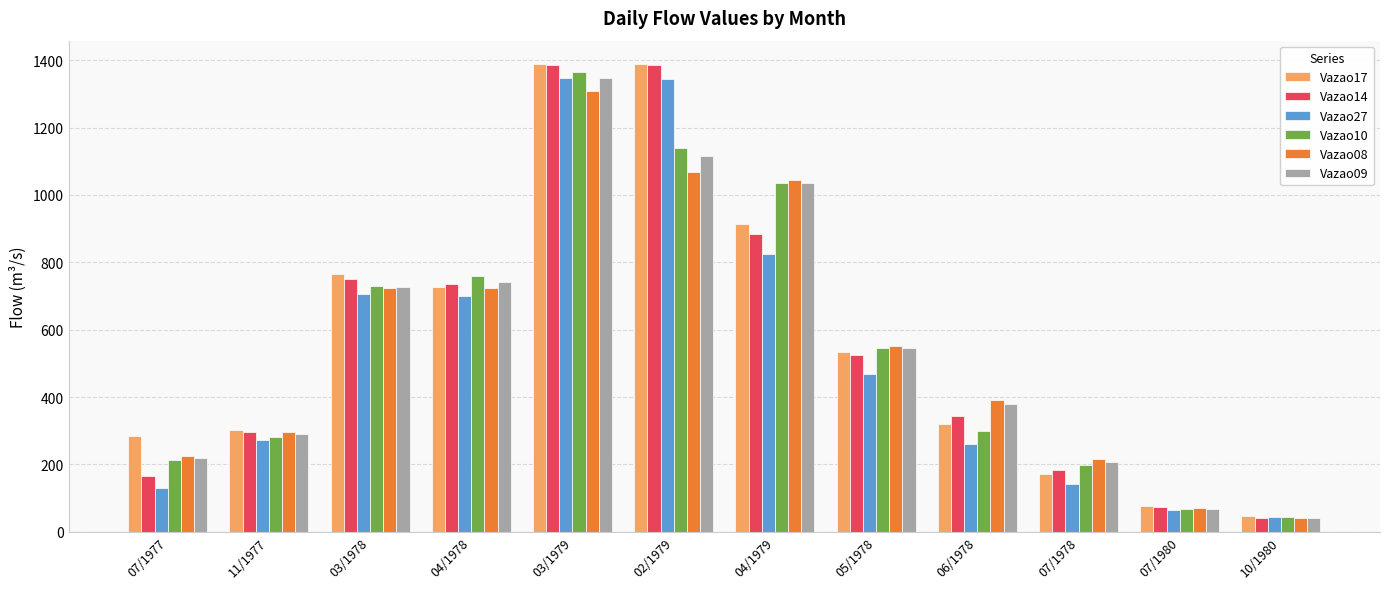

What is the difference between the second highest and minimum values in the Vazao17 series?

1341.4